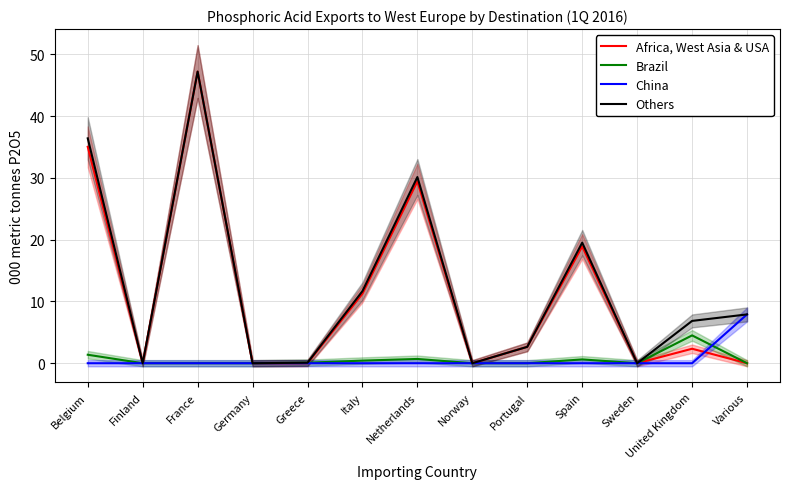

How many lines are shown in the chart?

4